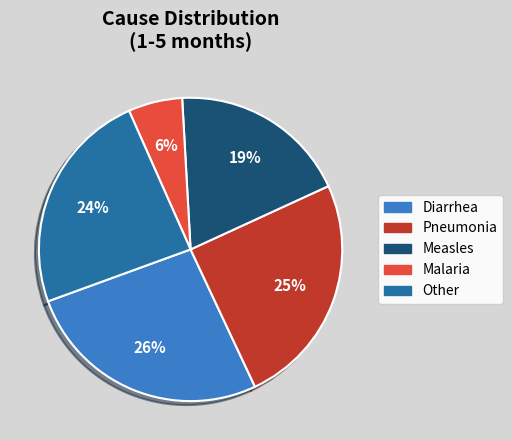

To the nearest percent, what is the average slice percentage?

20%